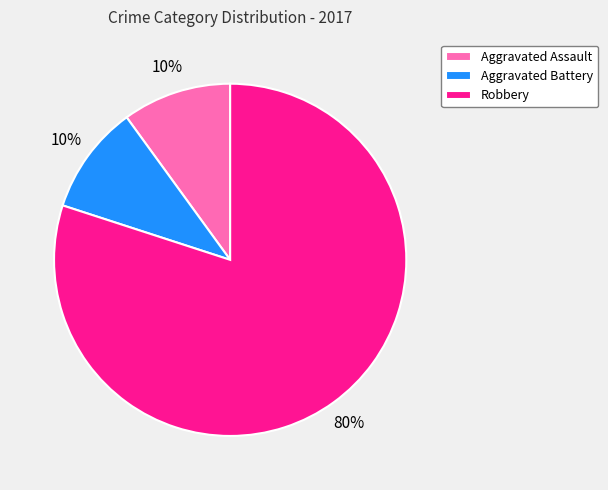

Which has a higher value, Aggravated Assault or Robbery?

Robbery